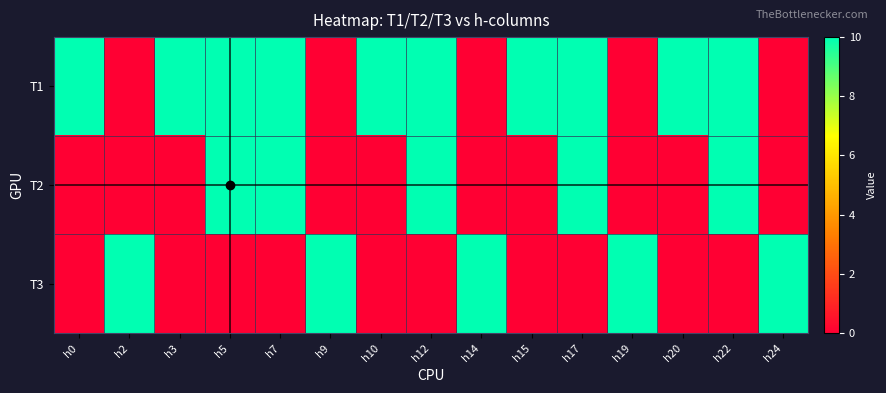

Between h15 and h17, which series saw the biggest shift?

T2